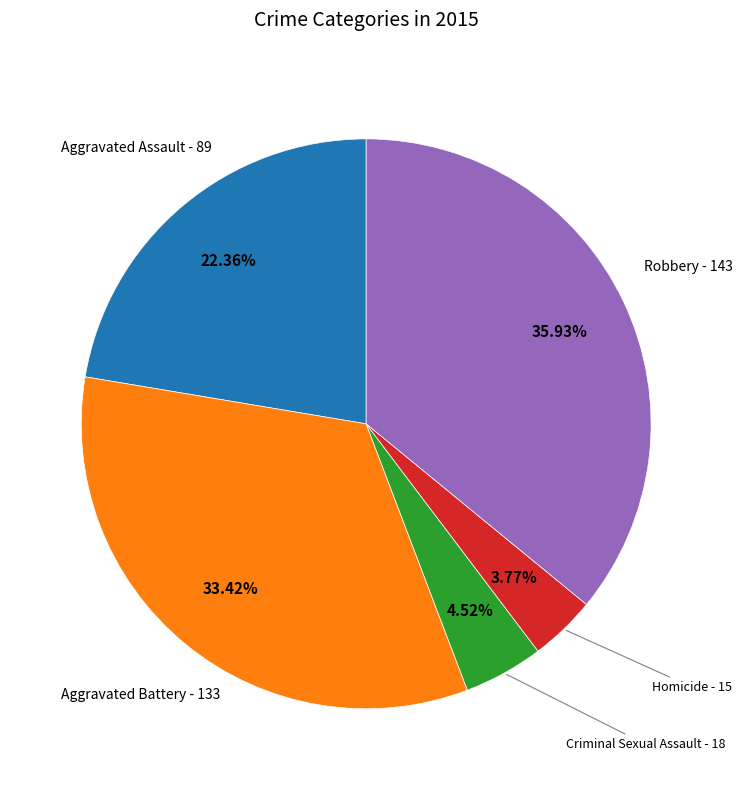

Is there a majority slice in this chart?

No